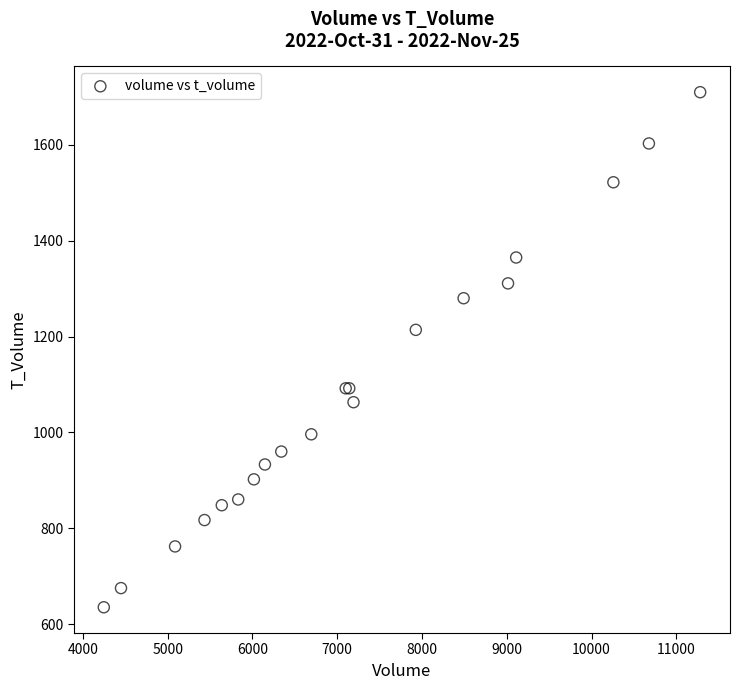

What Y value in the scatter plot is closest to 1172?

1214